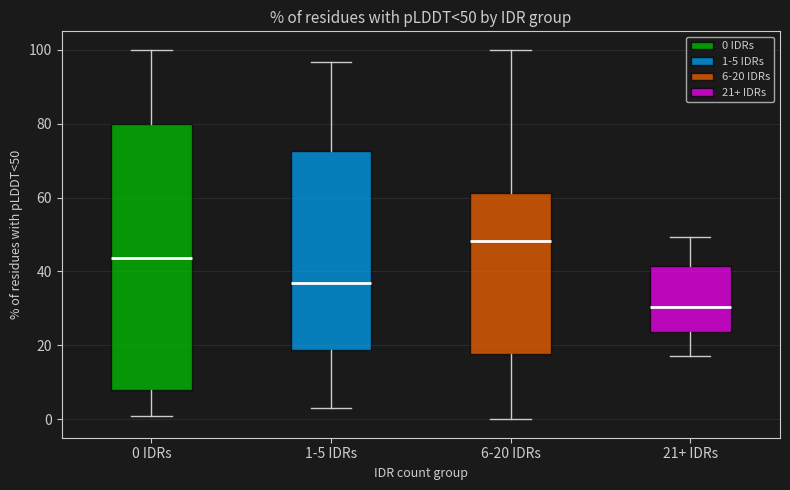

Which box's median line is the highest?

6-20 IDRs